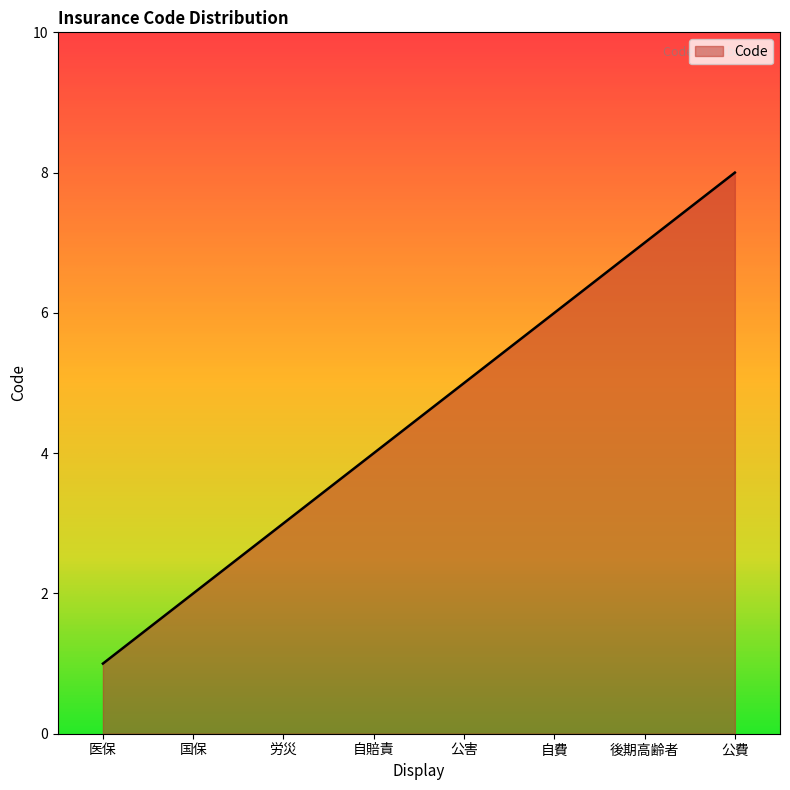

Which has a higher value, 医保 or 公費?

公費